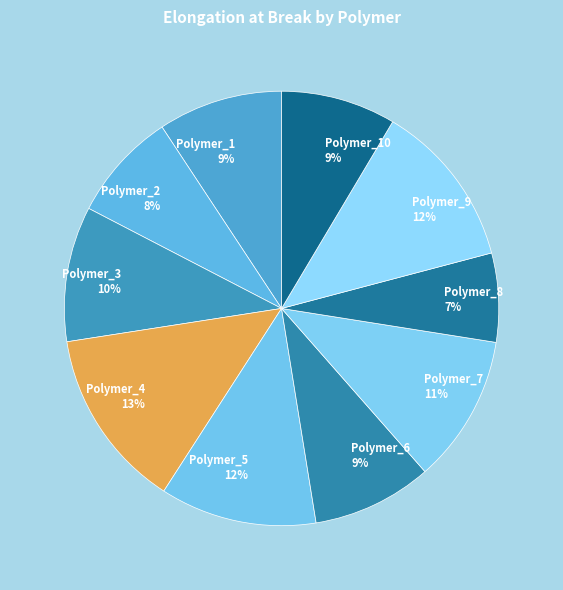

To the nearest percent, what percentage of the pie is Polymer_10 9%?

9%